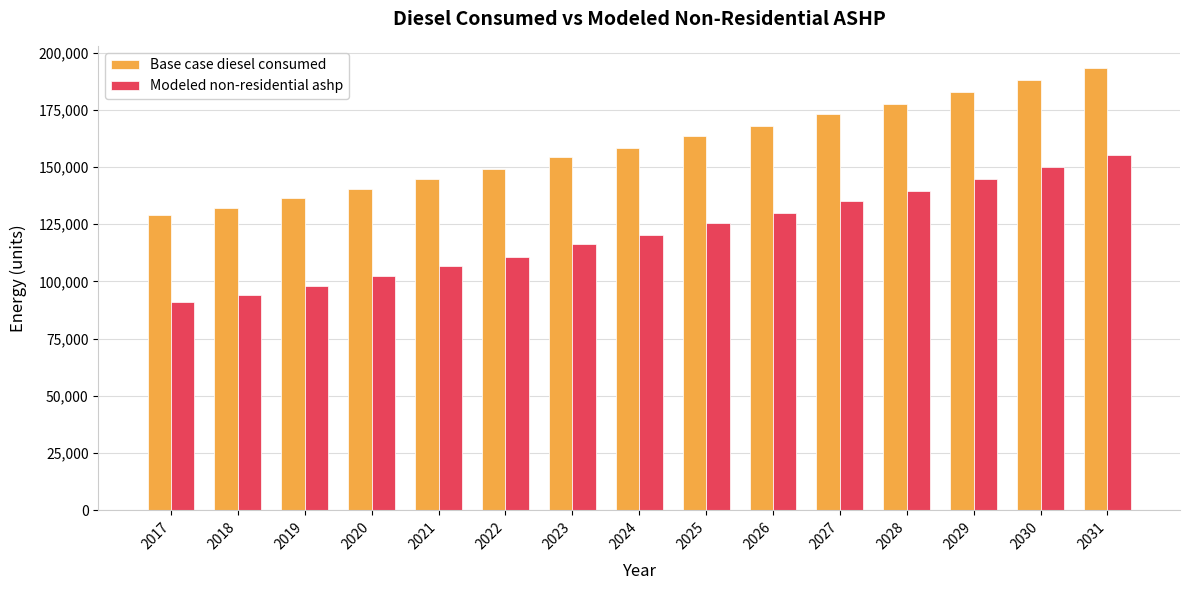

The Modeled non-residential ashp series shows 90822.0 at 2017. True or false?

True